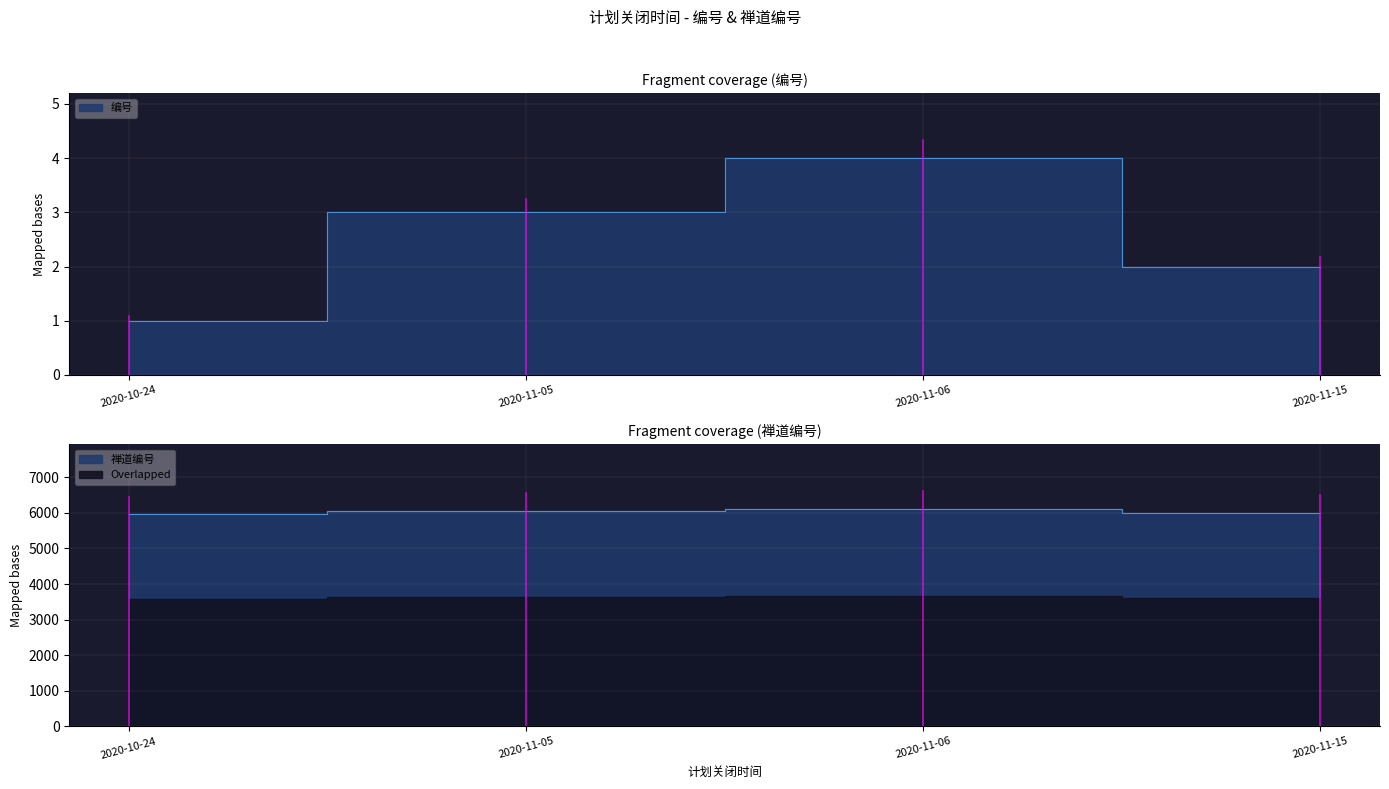

What is the spread (max minus min) of values at 2020-11-05?

6039